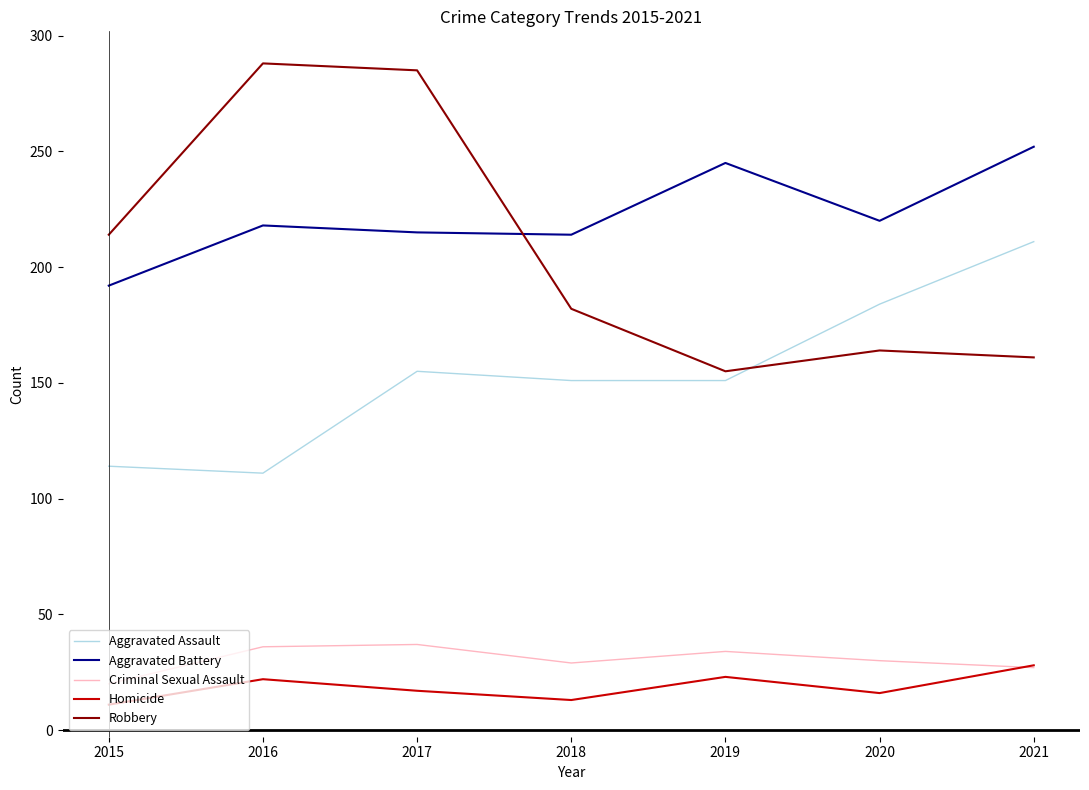

How many interior local peaks does the Aggravated Assault series have?

1